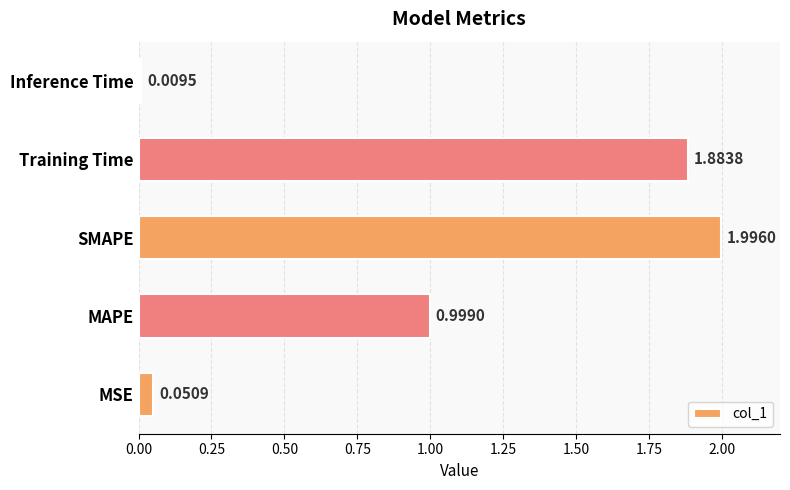

Which has a higher value, MSE or Training Time?

Training Time